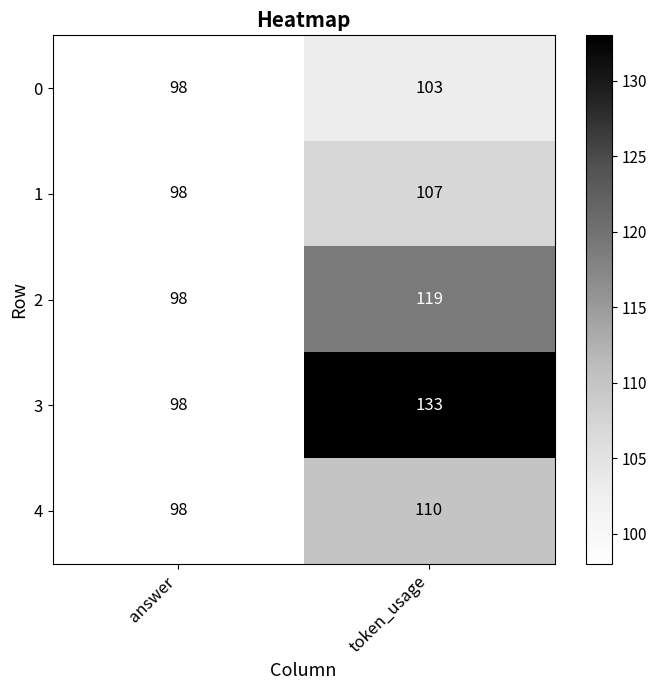

Which category has the lowest value across all series?

answer